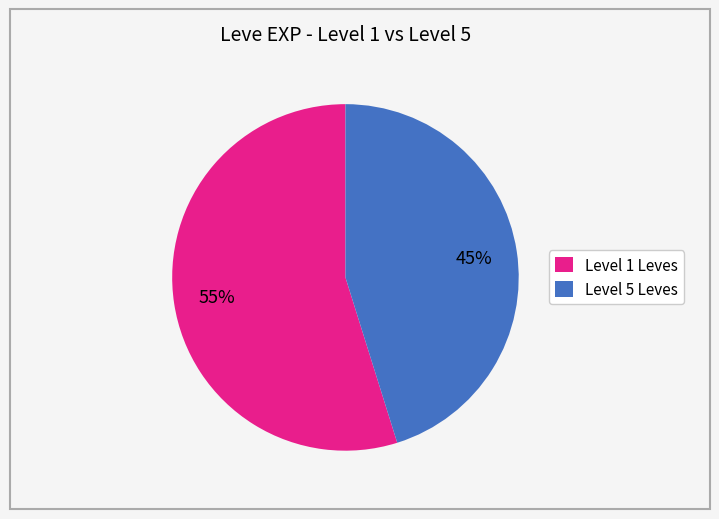

Do Level 5 Leves and Level 1 Leves together represent more than half of the pie?

Yes